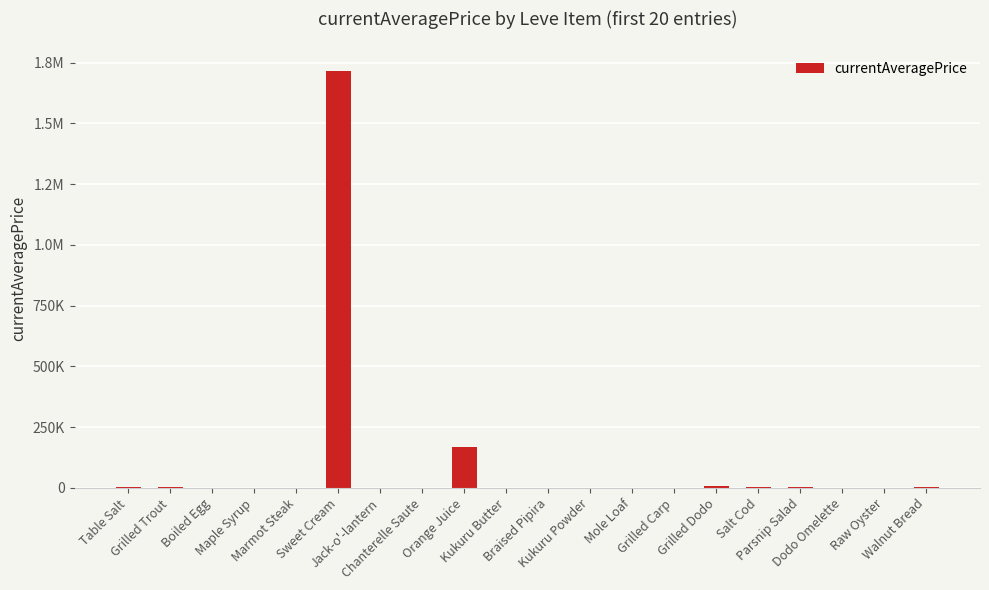

What is the maximum value shown in the chart?

1717669.1